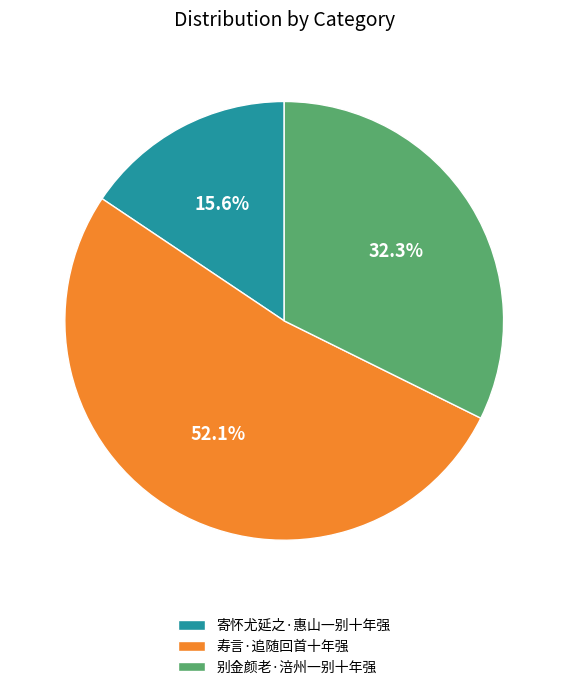

Combined, what portion of the pie is 寄怀尤延之·惠山一别十年强 and 别金颜老·涪州一别十年强?

47.9%